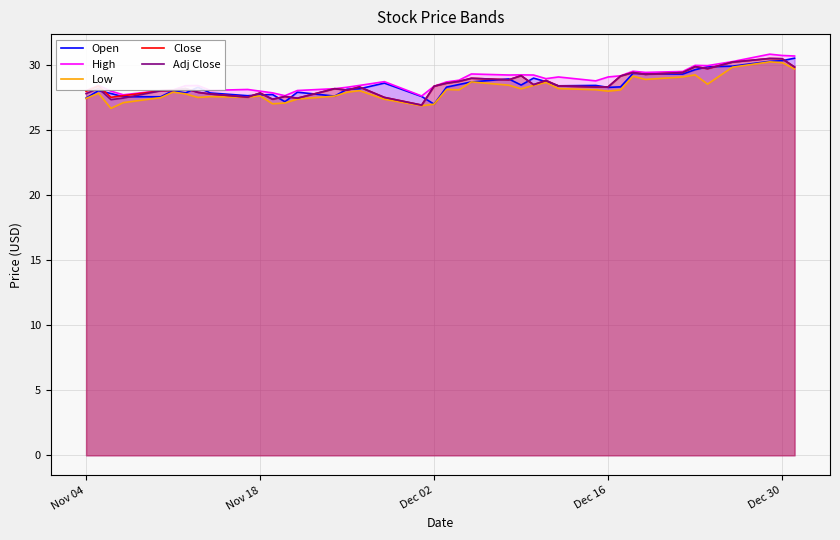

Reading left to right, list all the values displayed in this chart.

Open: 27.4	28.0	27.8	27.5	27.5	28.0	27.8	28.3	27.8	27.6	27.7	27.7	27.1	27.9	27.6	28.1	28.1	28.6	27.6	27.0	28.3	28.5	28.7	28.9	28.4	29.0	28.7	28.4	28.4	28.2	28.3	29.3	29.3	29.3	29.6	29.8	29.9	30.2	30.3	30.5
High: 28.0	28.4	28.0	27.7	28.0	28.1	28.4	28.4	28.0	28.1	28.0	27.8	27.6	28.0	28.1	28.3	28.4	28.7	27.6	28.3	28.7	28.8	29.3	29.2	29.2	29.2	28.9	29.1	28.8	29.1	29.1	29.5	29.4	29.5	29.9	29.9	30.2	30.8	30.7	30.7
Low: 27.4	27.8	26.6	27.1	27.5	27.9	27.8	27.5	27.5	27.5	27.6	27.0	27.1	27.4	27.6	27.9	28.0	27.3	26.8	27.0	28.1	28.1	28.7	28.4	28.1	28.4	28.6	28.2	28.1	28.0	28.1	29.1	28.9	29.1	29.2	28.5	29.8	30.2	30.1	29.7
Close: 27.9	28.4	27.5	27.6	28.0	28.0	28.2	27.9	27.7	27.5	27.8	27.3	27.6	27.4	28.1	28.0	28.3	27.5	26.9	28.3	28.6	28.7	28.9	28.8	29.1	28.5	28.8	28.4	28.3	28.3	29.1	29.4	29.2	29.4	29.8	29.7	30.2	30.5	30.4	29.8
Adj Close: 27.8	28.2	27.3	27.4	28.0	28.0	28.2	27.9	27.7	27.5	27.8	27.3	27.6	27.4	28.1	28.0	28.3	27.5	26.9	28.3	28.6	28.7	28.9	28.8	29.1	28.5	28.8	28.4	28.3	28.3	29.1	29.4	29.2	29.4	29.8	29.7	30.2	30.5	30.4	29.8